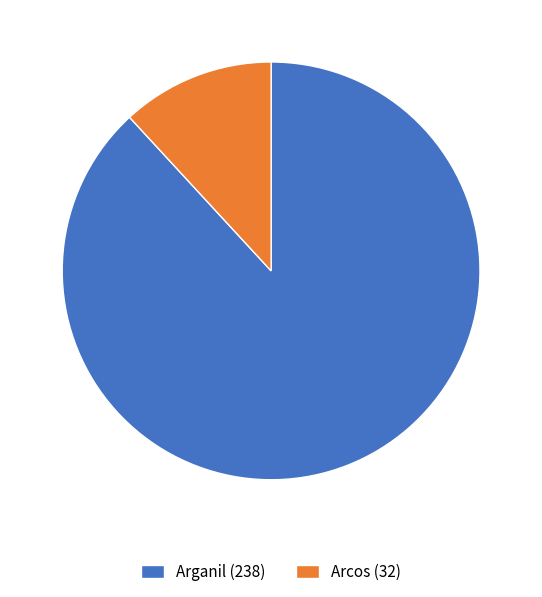

How many slices are in this pie chart?

2